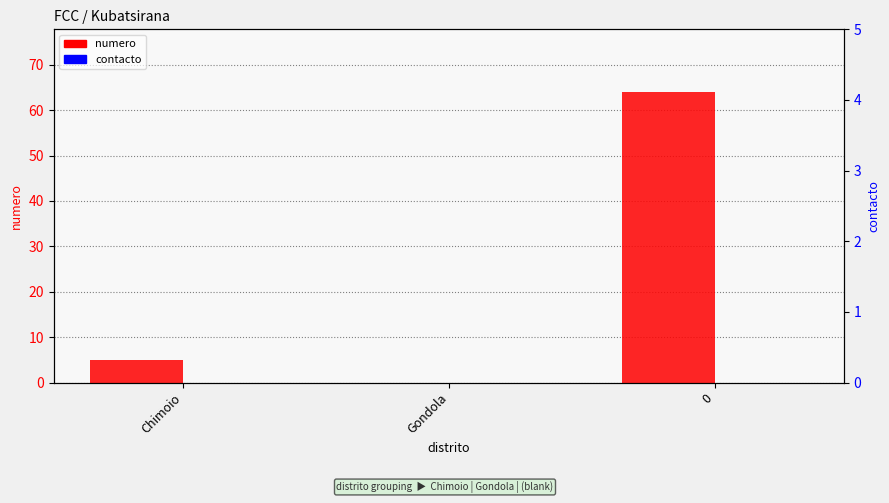

How many bars are there in each group?

2